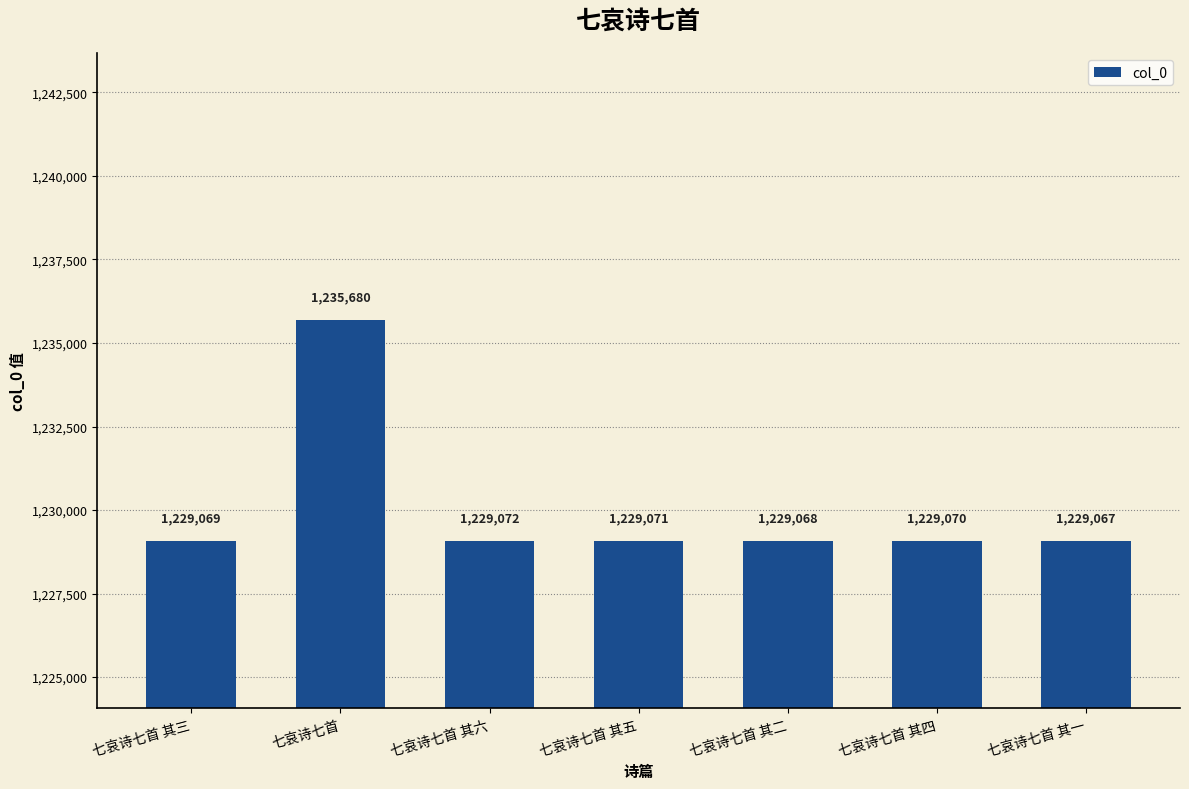

What is the difference between the values at 七哀诗七首 其六 and 七哀诗七首 其四?

2